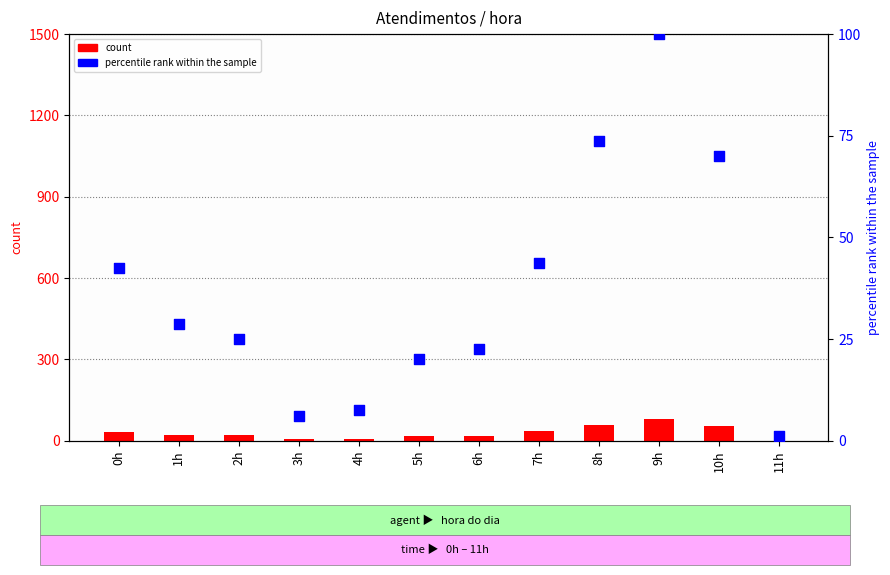

Which series has the largest total across all categories?

percentile rank within the sample